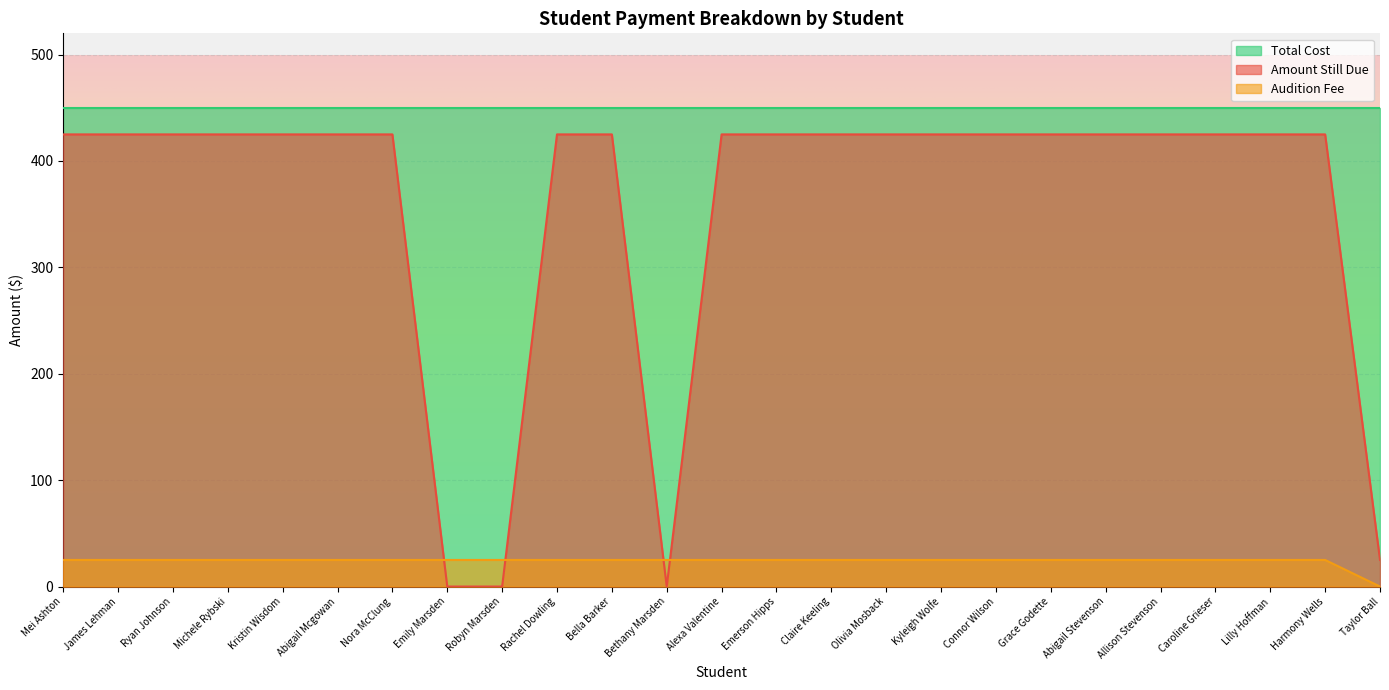

How many positive values does the Audition Fee series have?

24